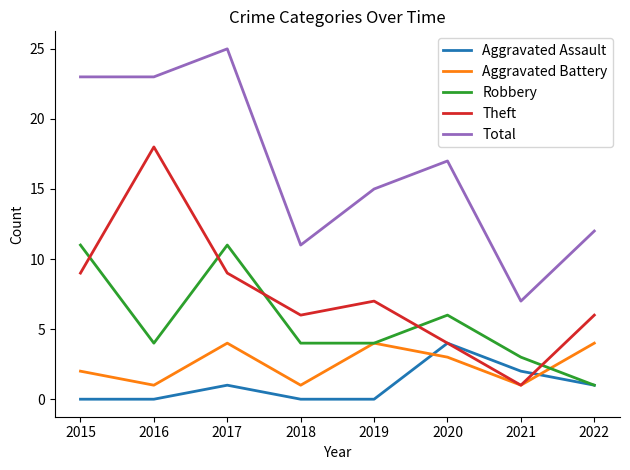

What is the average value of the Total series?

17